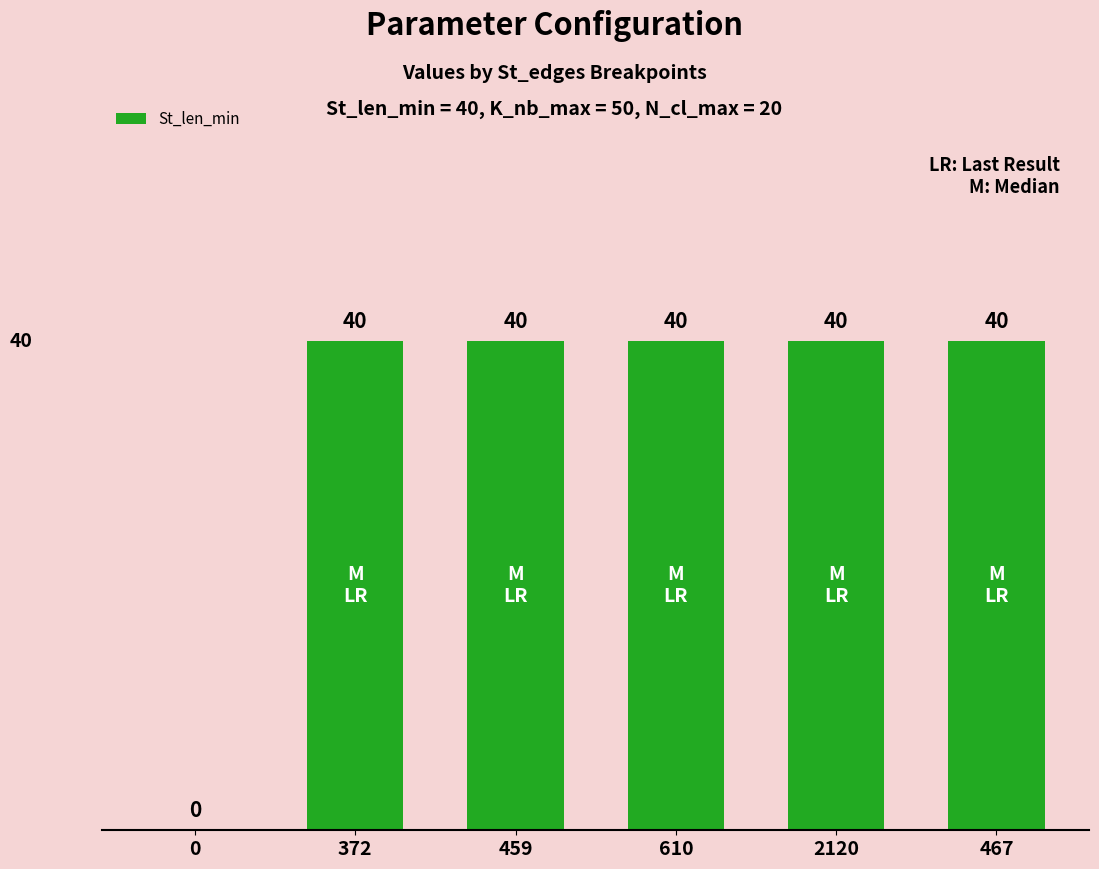

Read the value at 372.

40